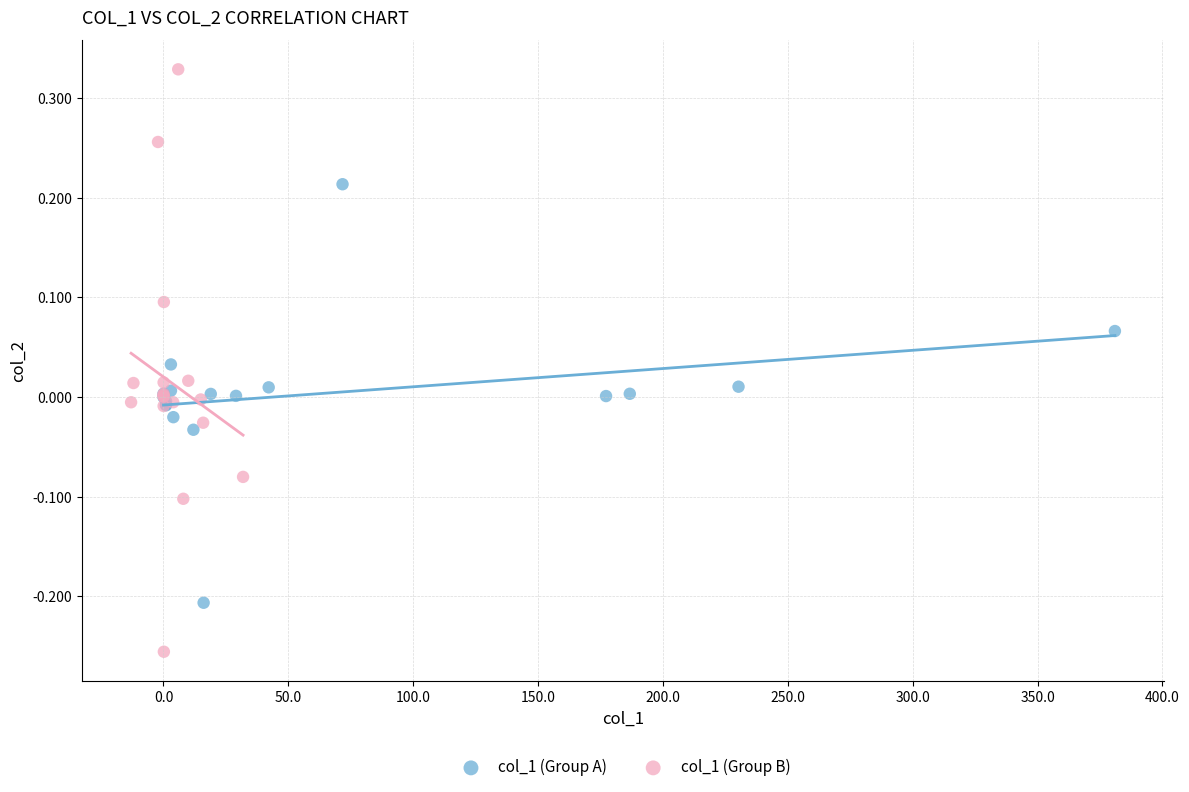

Which series has the widest spread of Y values?

col_1 (Group B)